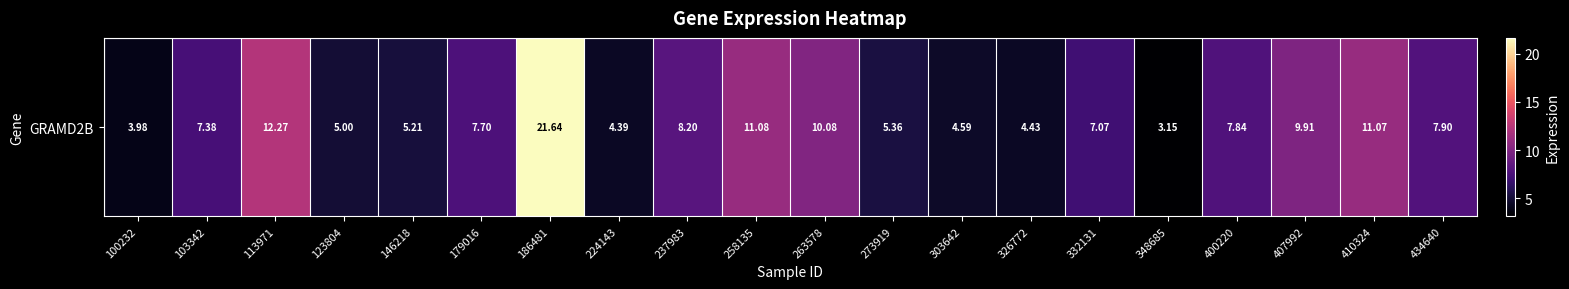

List the labels in order of value, smallest first.

348685, 100232, 224143, 326772, 303642, 123804, 146218, 273919, 332131, 103342, 179016, 400220, 434640, 237983, 407992, 263578, 410324, 258135, 113971, 186481